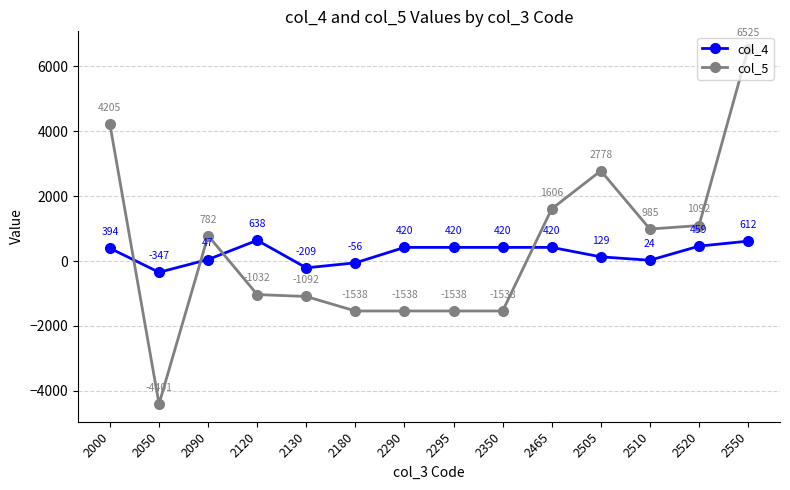

What is the value of the col_5 point at the 9th from the left?

-1538